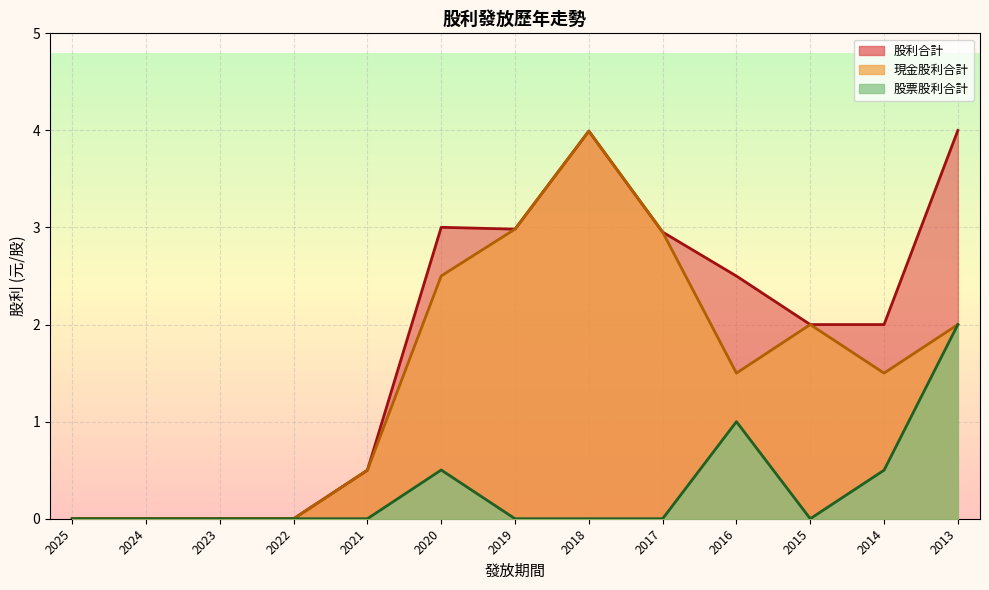

What is the value of the 股票股利合計 point at the 13th from the left?

2.0